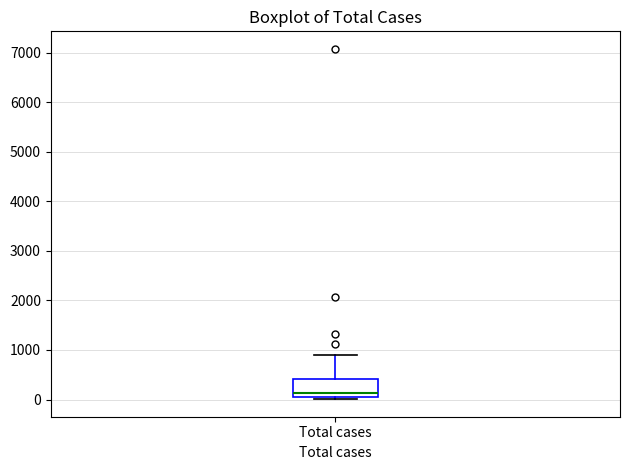

Read this box plot against the y-axis: the position of the median line, the range covered by the box, and the ends of both whiskers. The values are not printed on the chart, so give them approximately, as read against the axis.

median 100 (just above the box's lower edge), box 100 to 400, whiskers 0 to 900